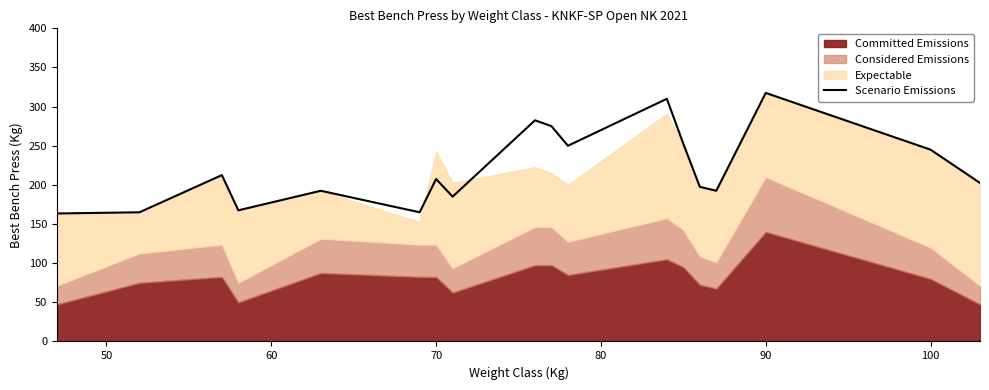

What is the maximum value for Scenario Emissions?

317.5